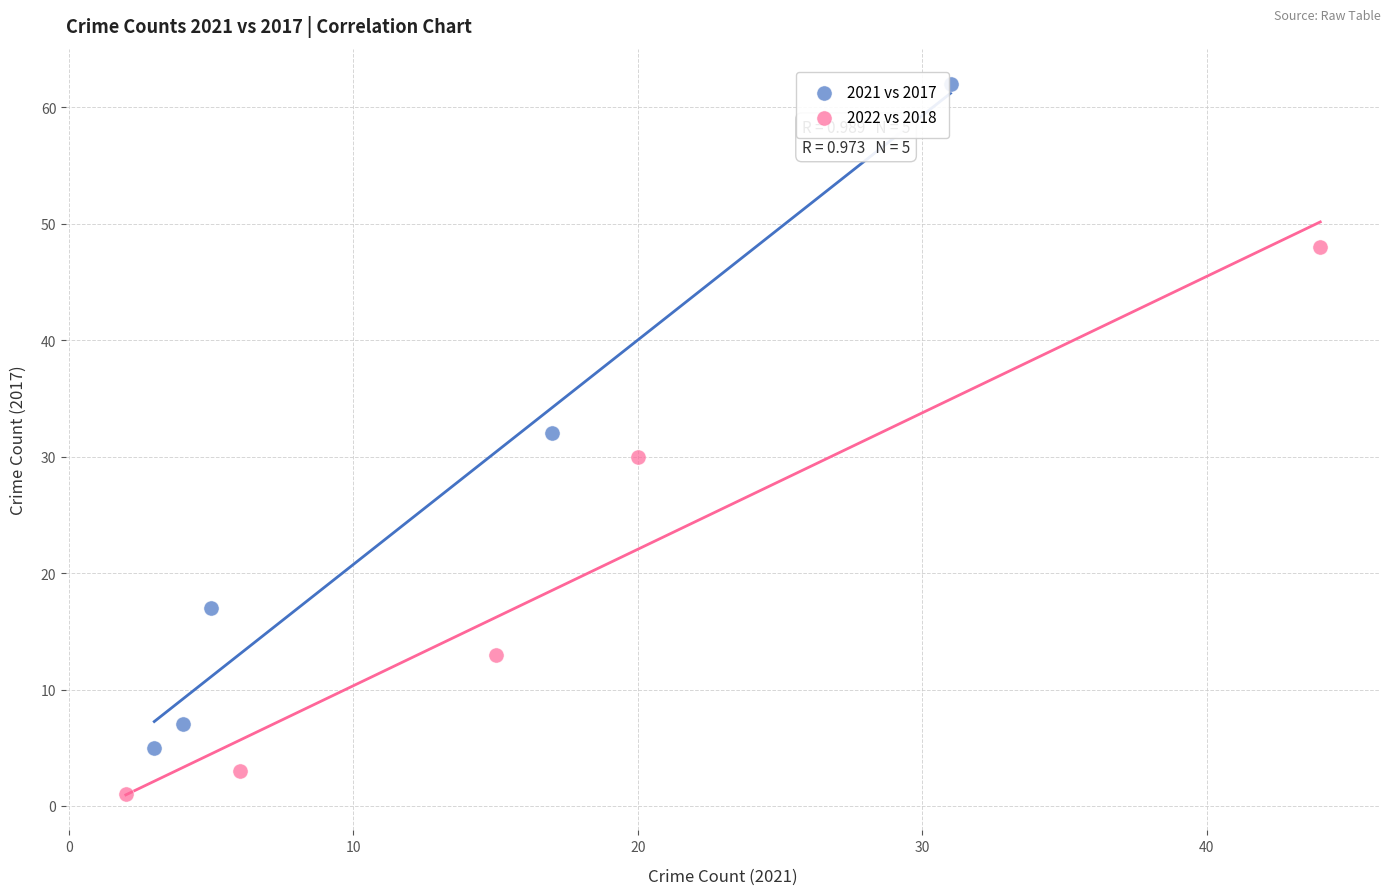

Which series reaches the minimum Y coordinate?

2022 vs 2018